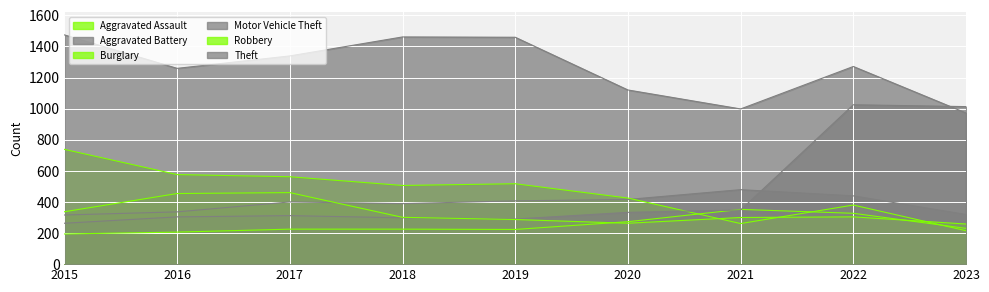

What is the difference between the maximum and second lowest values in the Motor Vehicle Theft series?

735